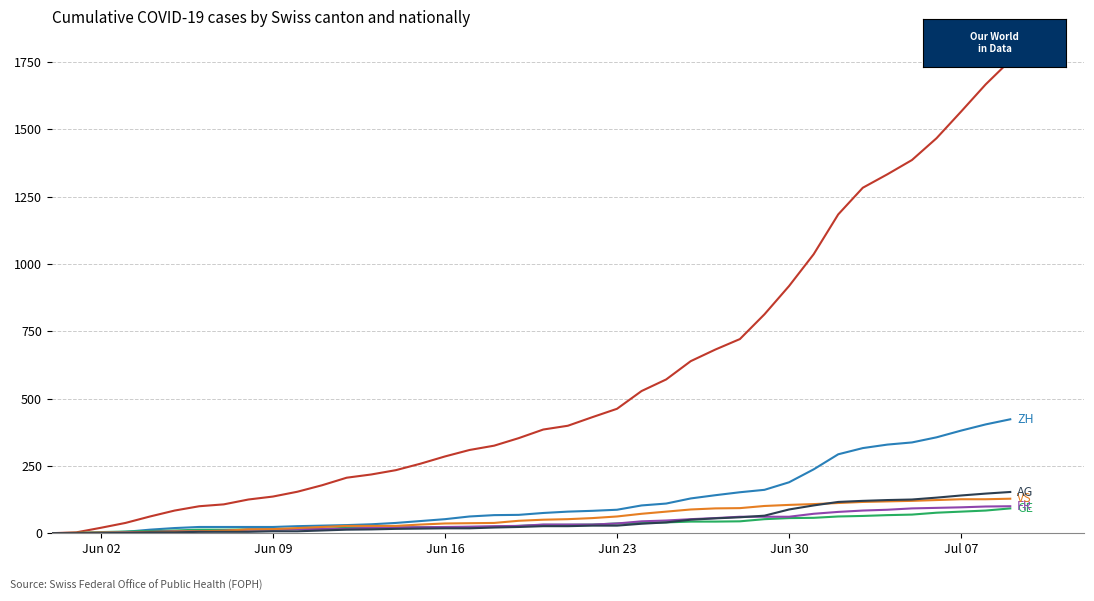

What is the greatest value displayed?

1756